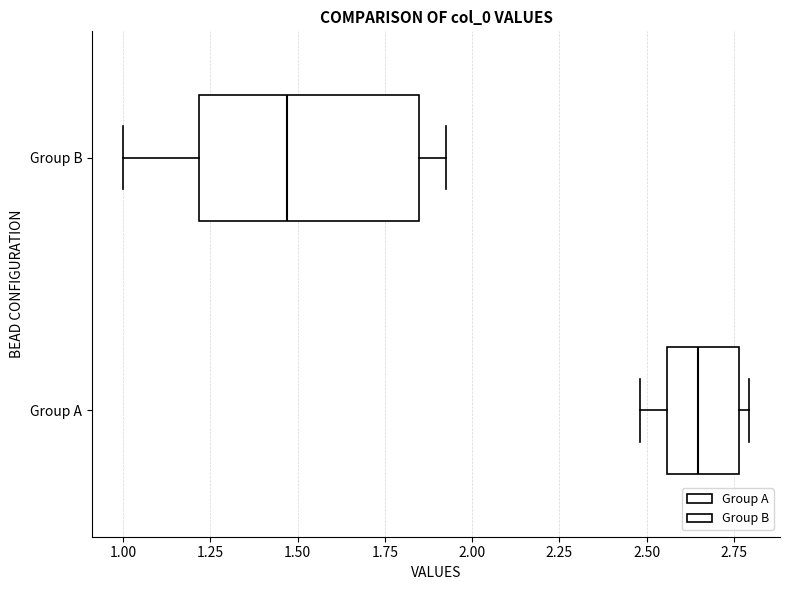

Comparing the boxes themselves (not the whiskers), which one is the widest?

Group B